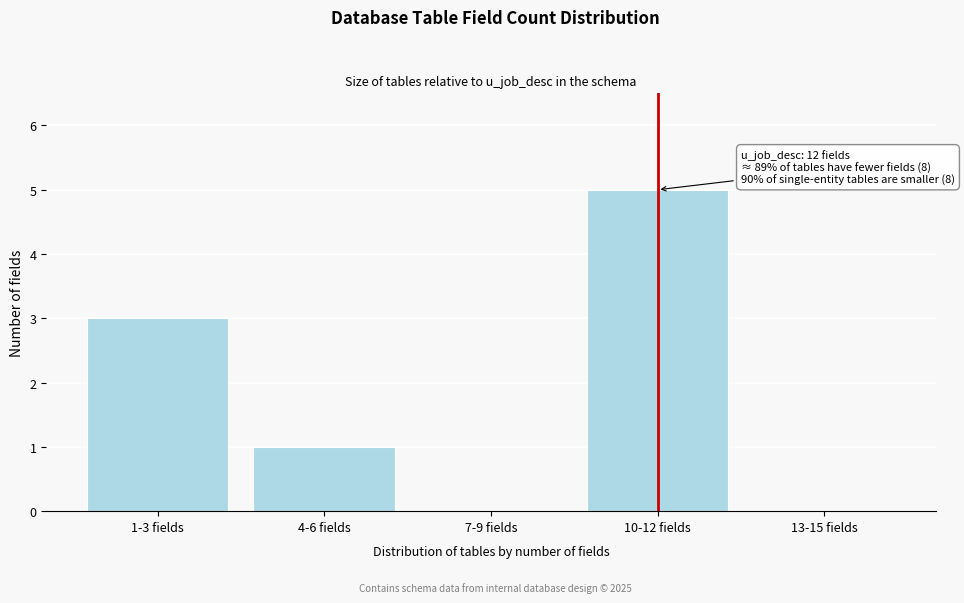

Reading left to right, list all the values displayed in this chart.

1-3 fields=3	4-6 fields=1	7-9 fields=0	10-12 fields=5	13-15 fields=0